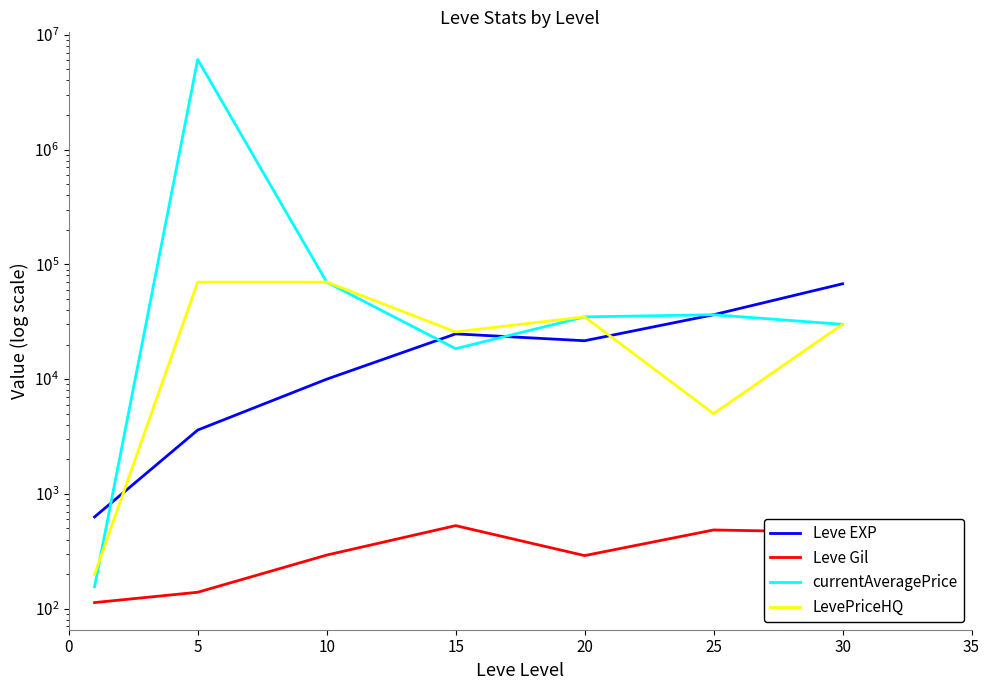

True or false: Leve EXP and Leve Gil intersect in this chart.

False